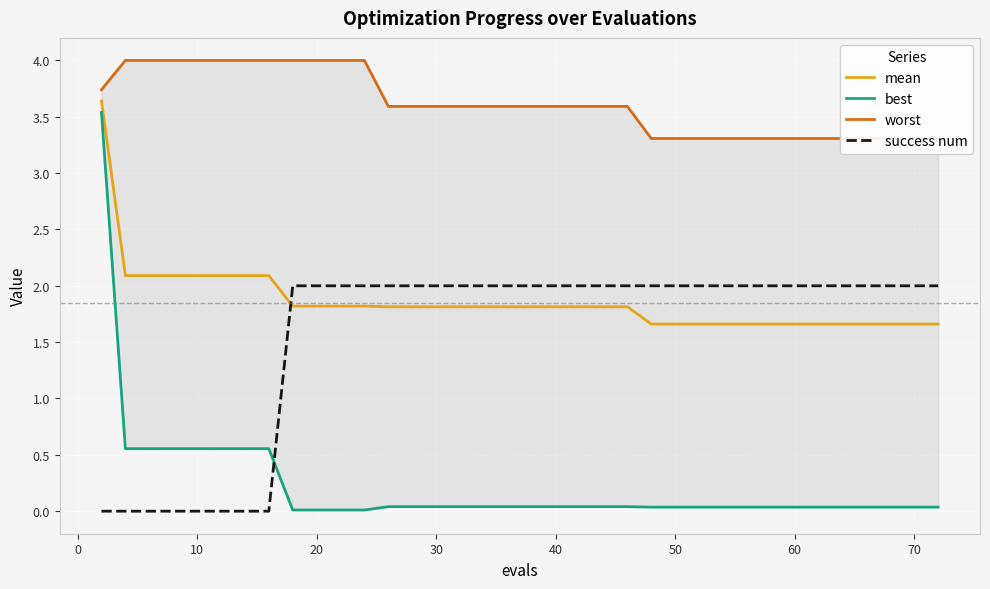

What is the sum of all mean values?

73.7